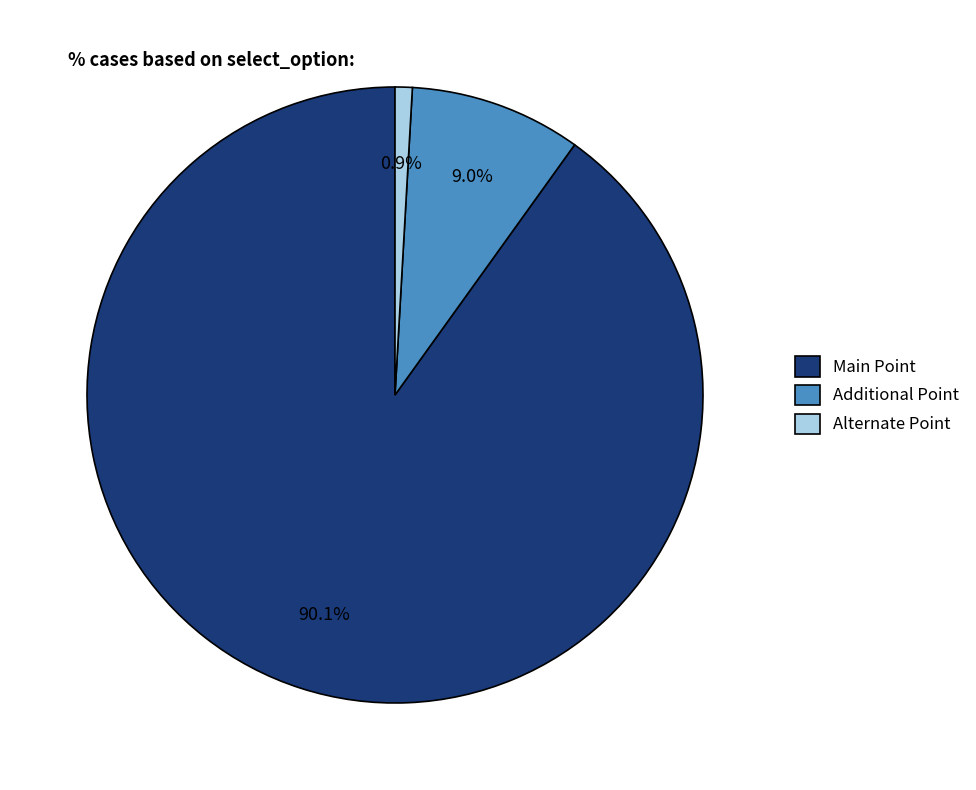

To the nearest percent, what is the combined percentage of Main Point and Alternate Point?

91%